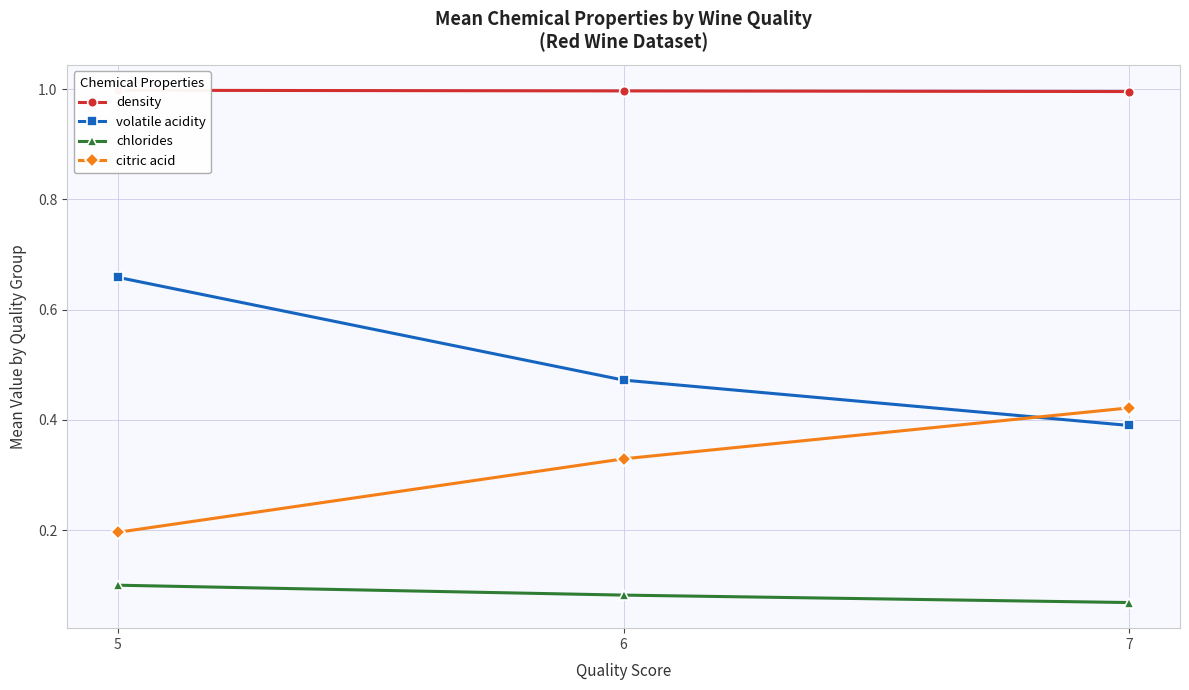

Rank the series by their maximum value, from lowest to highest.

chlorides, citric acid, volatile acidity, density